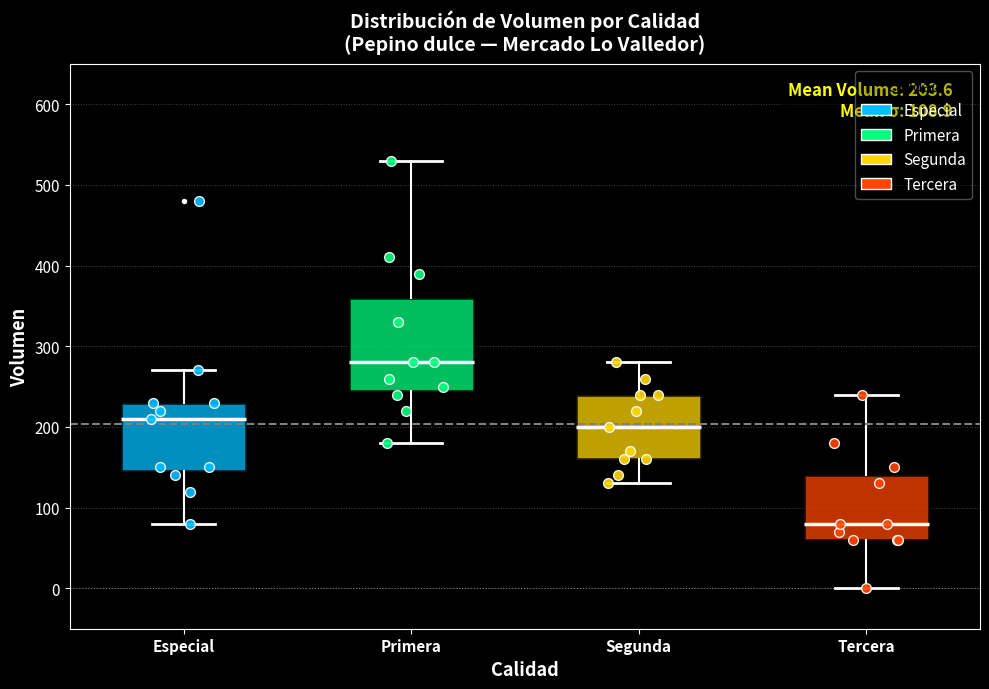

Which box's median line is the highest?

Primera